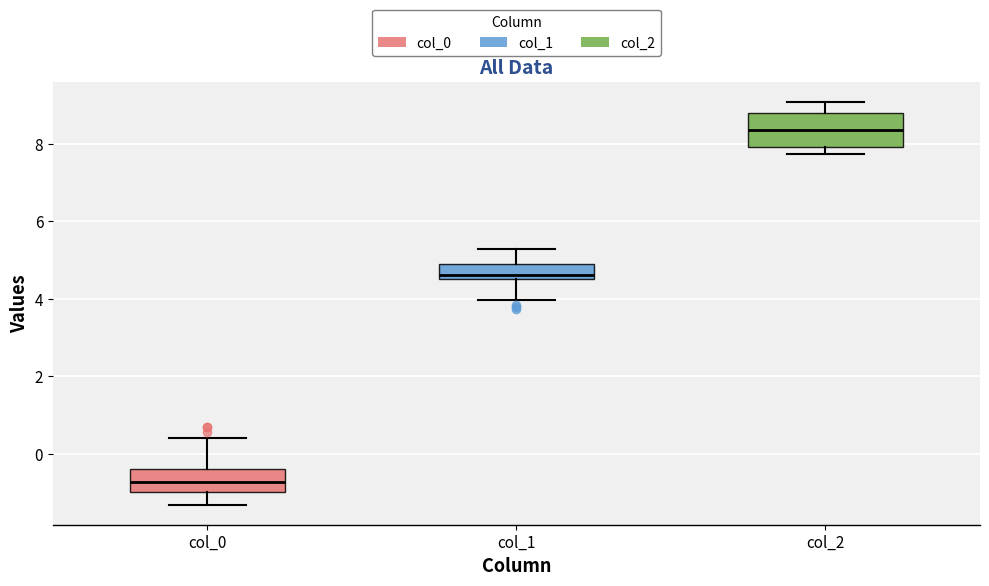

Which box's median line is the highest?

col_2